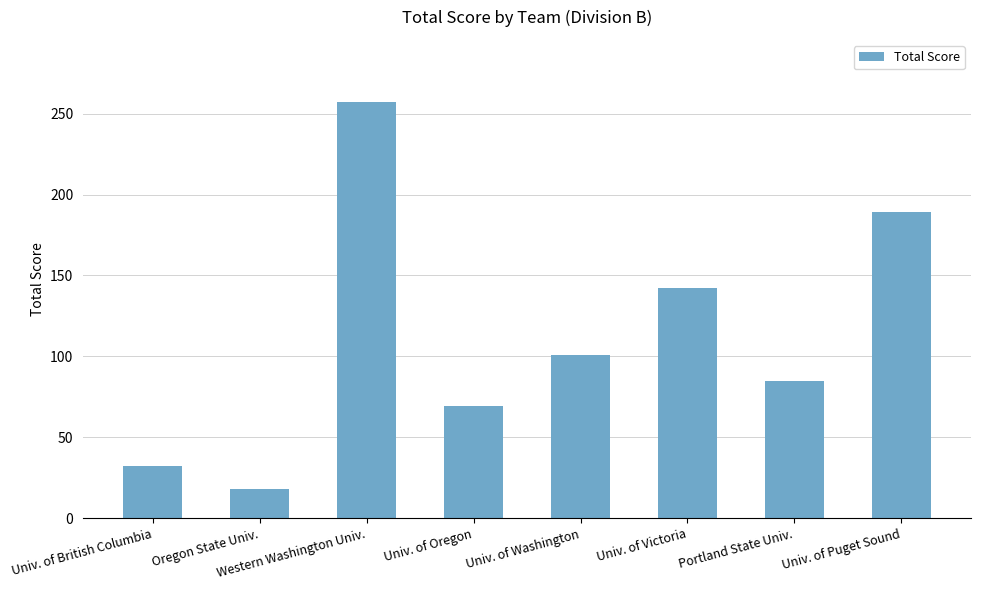

At which category does the chart reach its peak across all series?

Western Washington Univ.